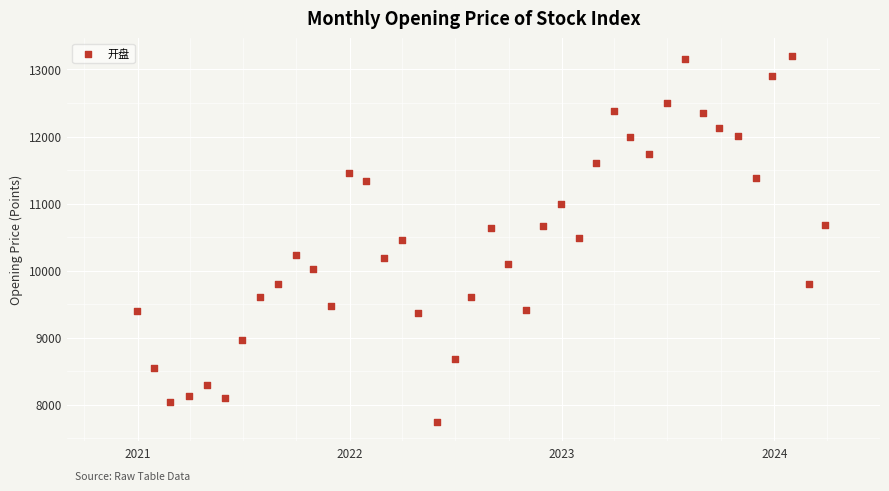

What is the range of Y values (max minus min)?

5459.4